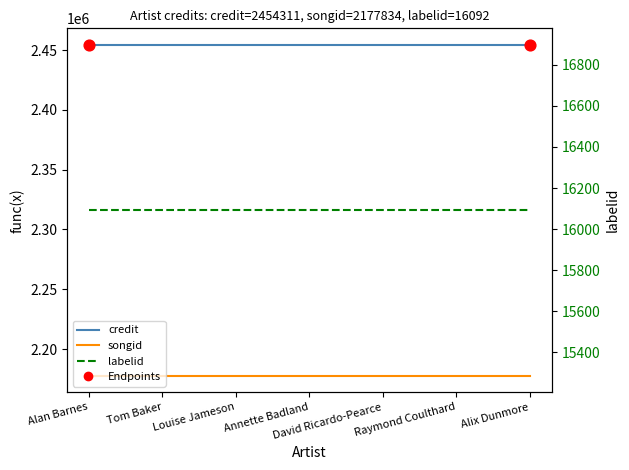

Which series has the largest Y range (max minus min)?

credit